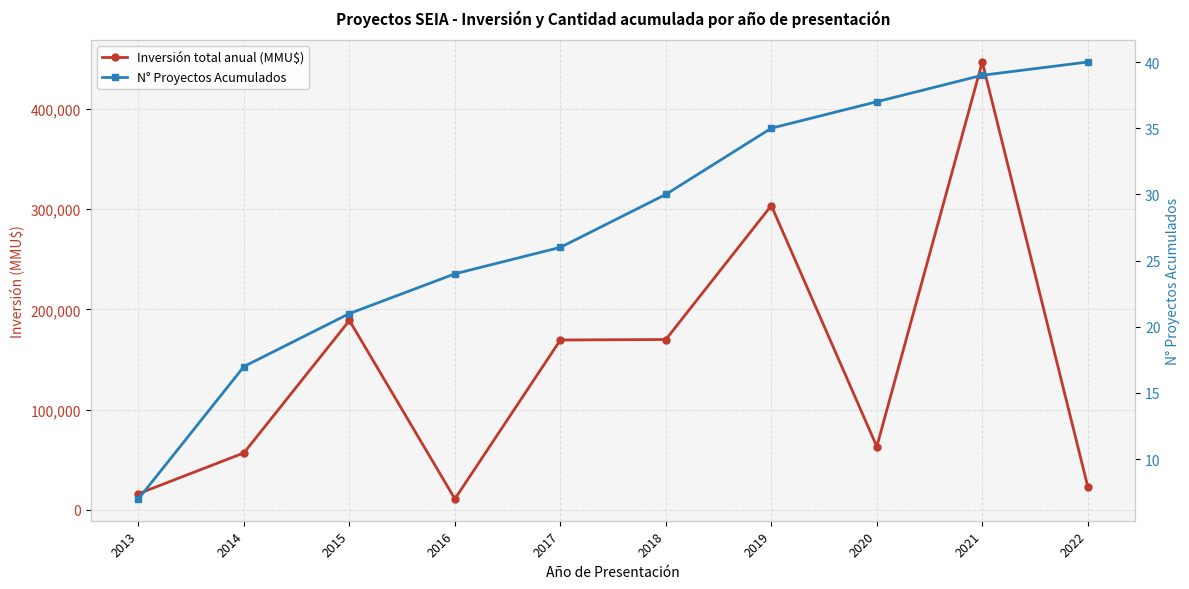

Between 2022 and 2019, which is larger?

2019